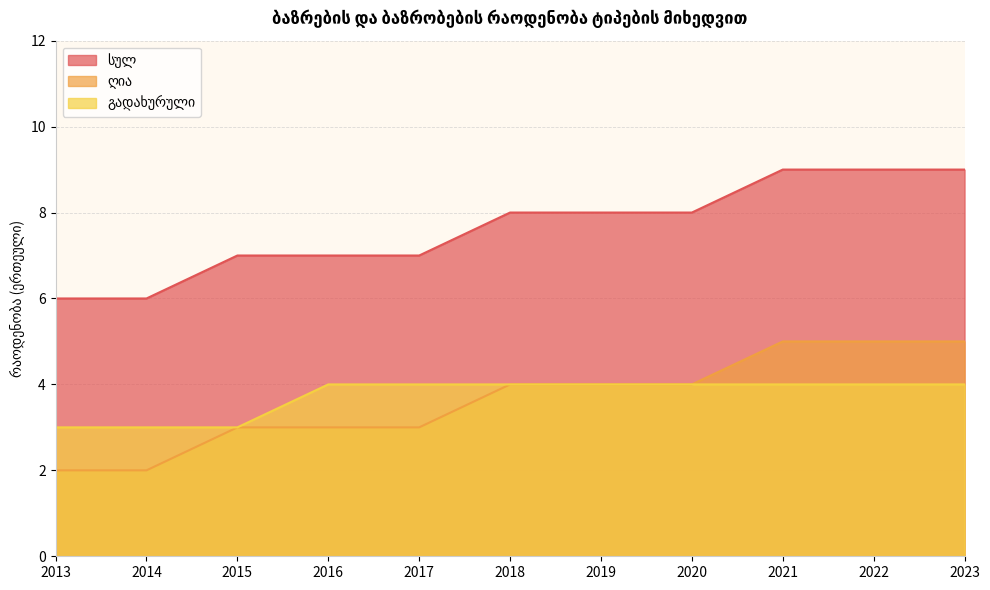

True or false: სულ has a value of 6 at 2020.

False